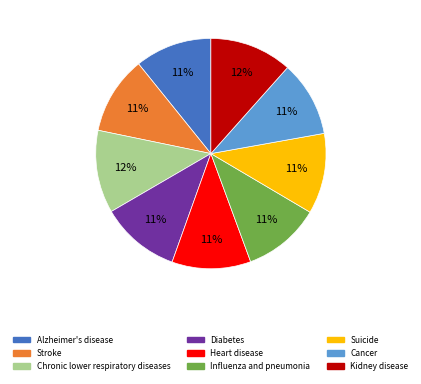

The Alzheimer's disease slice represents 2% of the pie. True or false?

False